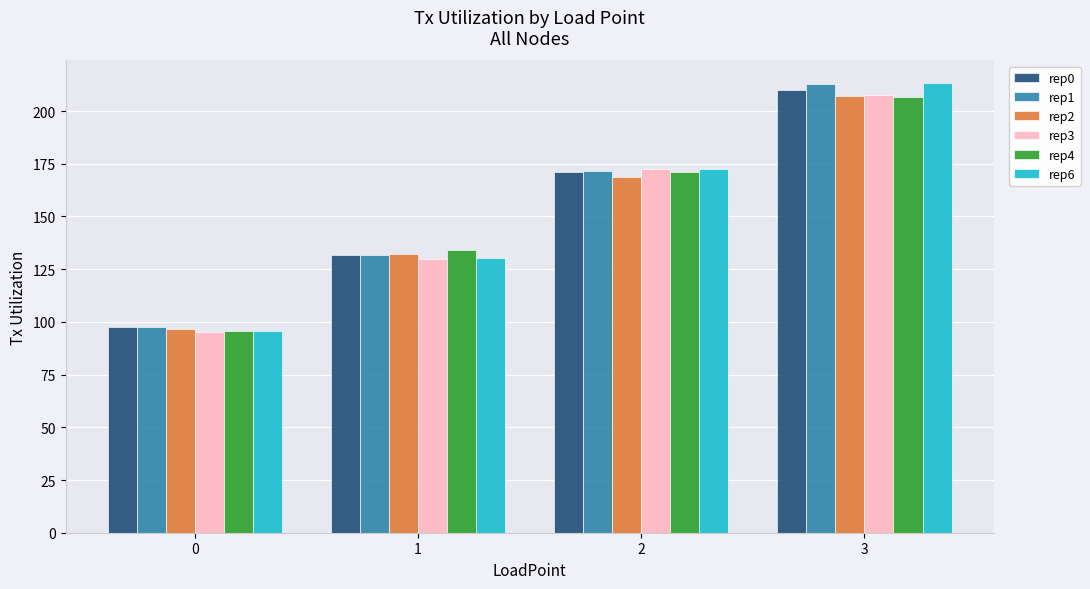

What is the average value of the rep3 series?

151.2